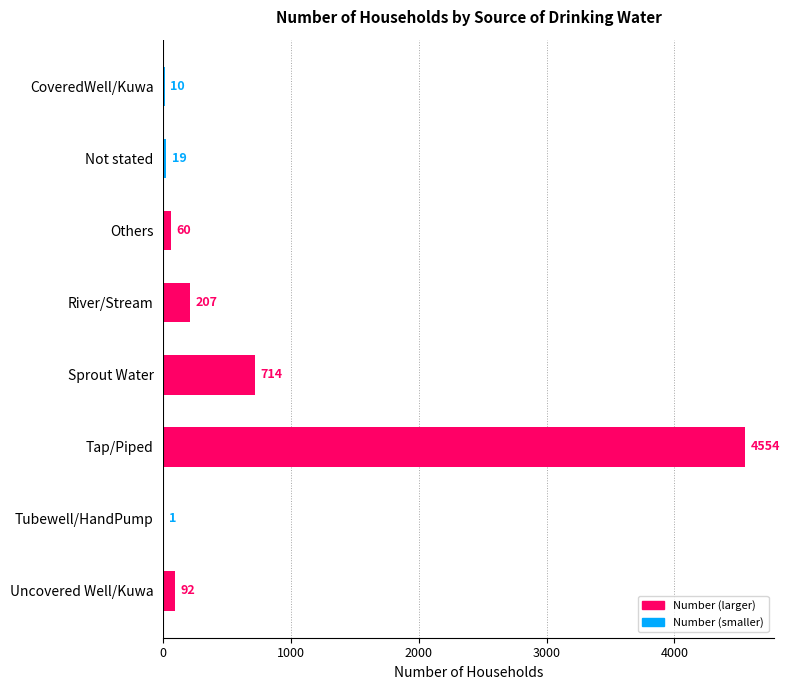

What is the change in value from Others to Uncovered Well/Kuwa?

+32